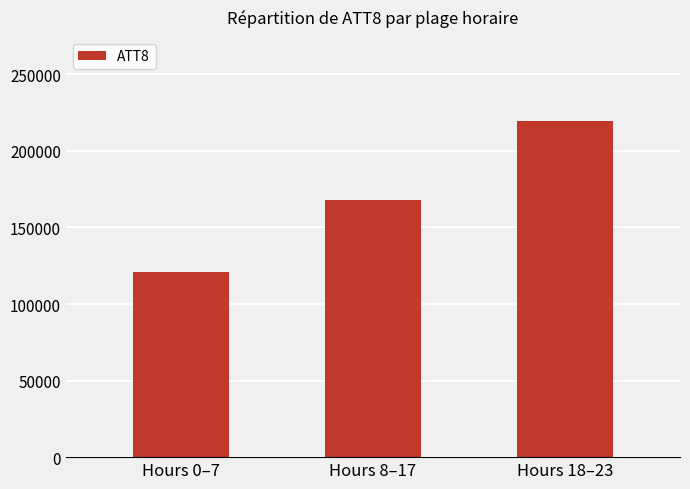

Reading right to left, transcribe all the data shown in this chart.

Hours 18–23=219500	Hours 8–17=168100	Hours 0–7=120900